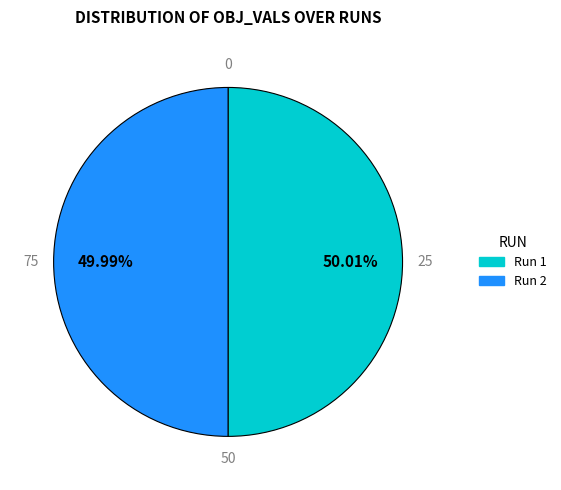

How many slices are in this pie chart?

2